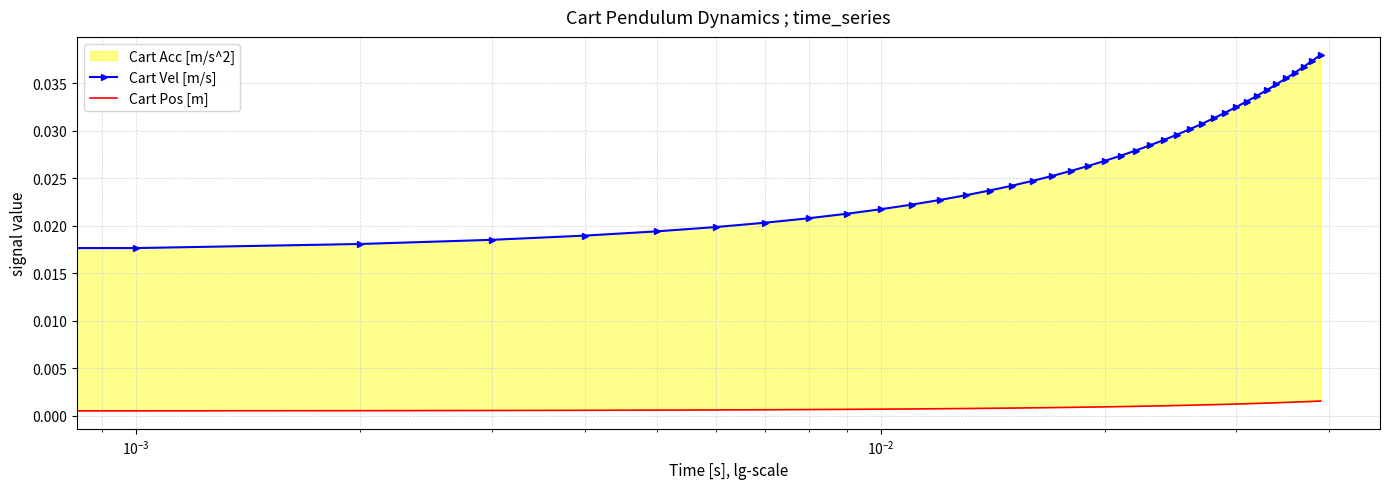

The Cart Vel [m/s] series shows 0.0 at 17. True or false?

False